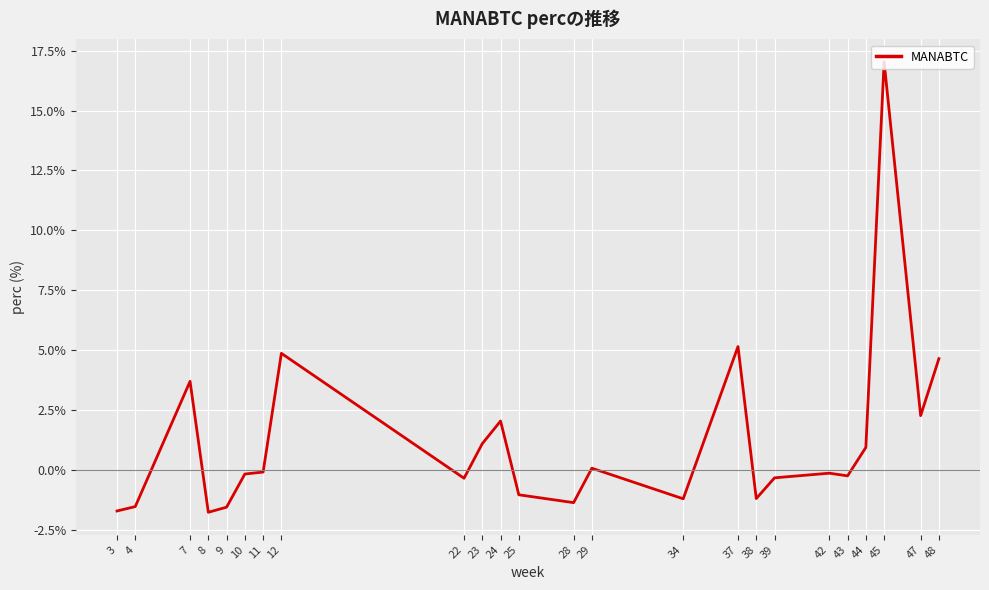

What is the difference between the second highest and minimum values?

6.9